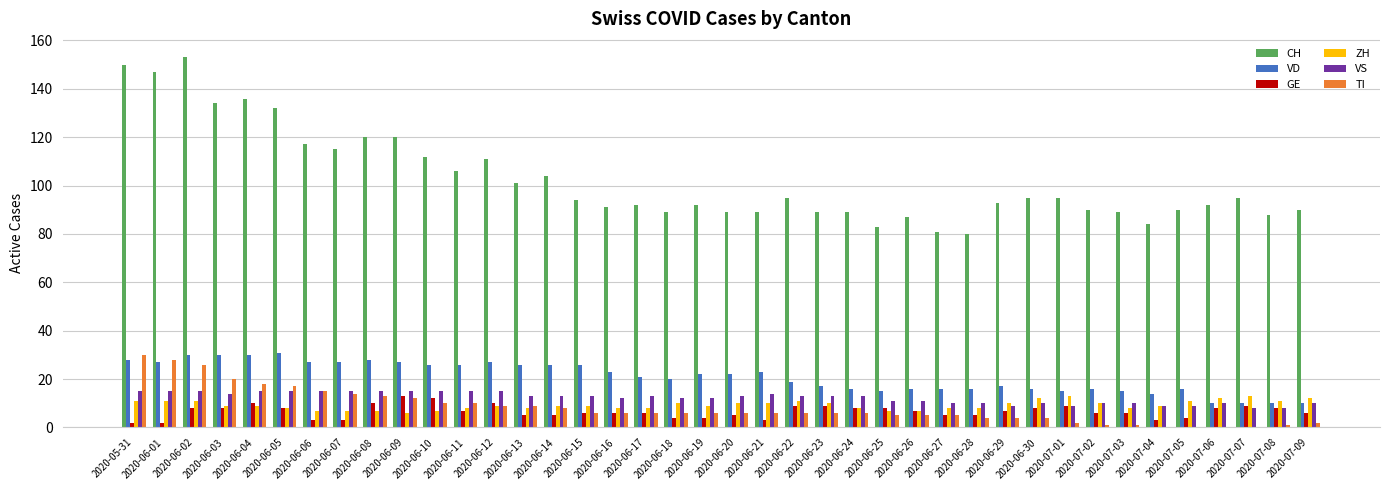

What is the sum of all VS values?

492